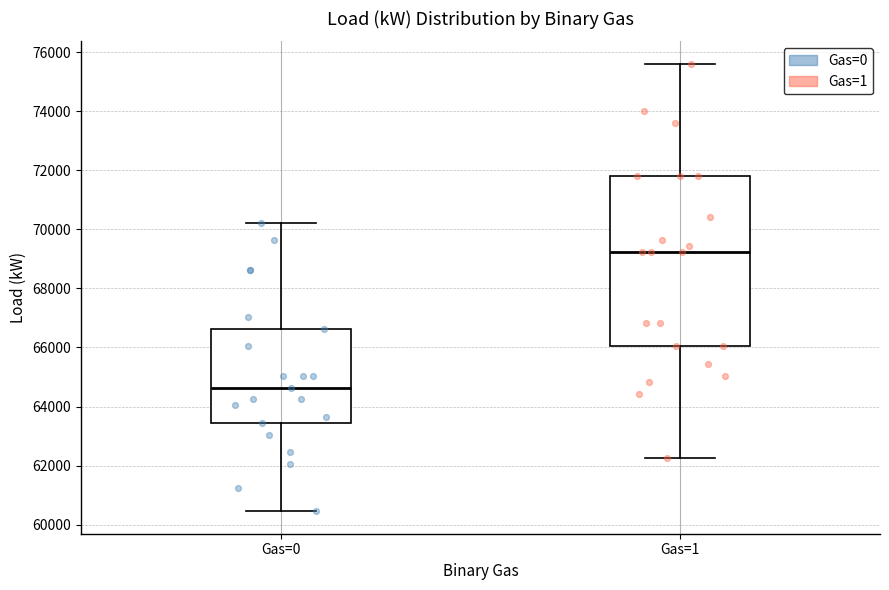

Where does the median line of the box for Gas=0 sit on the y-axis? The values are not printed on the chart, so give them approximately, as read against the axis.

64600